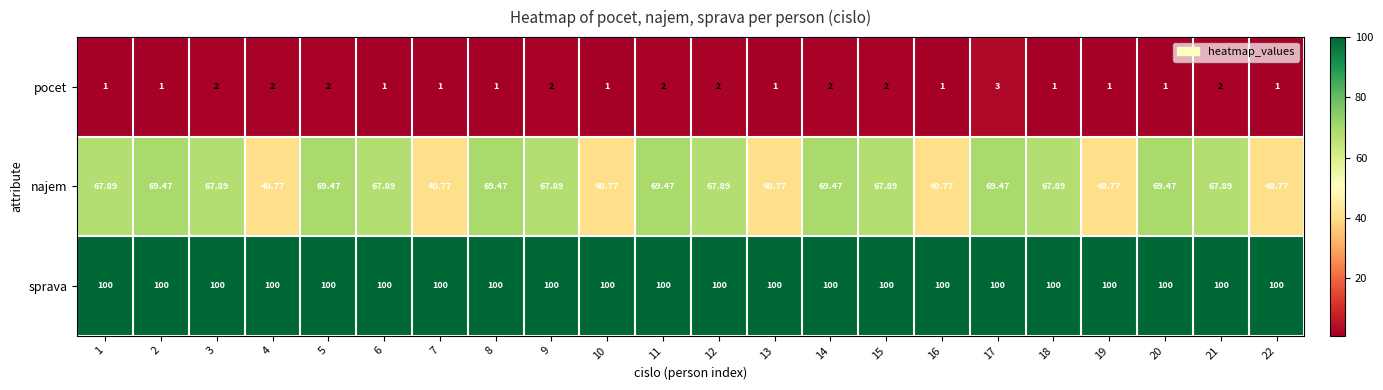

At 19, list the series in order from largest to smallest.

sprava, najem, pocet